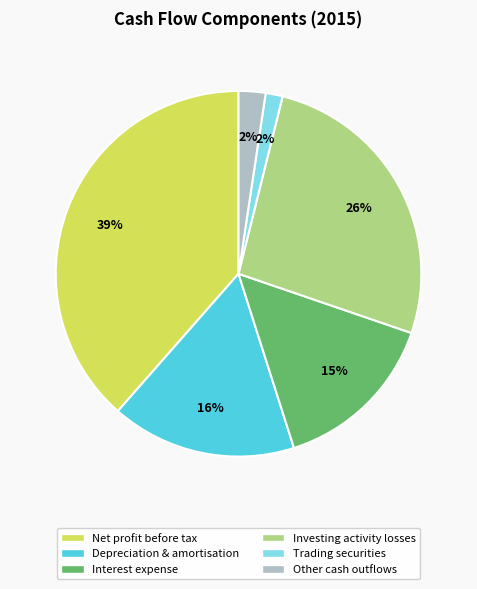

To the nearest percent, what is the average slice percentage?

17%